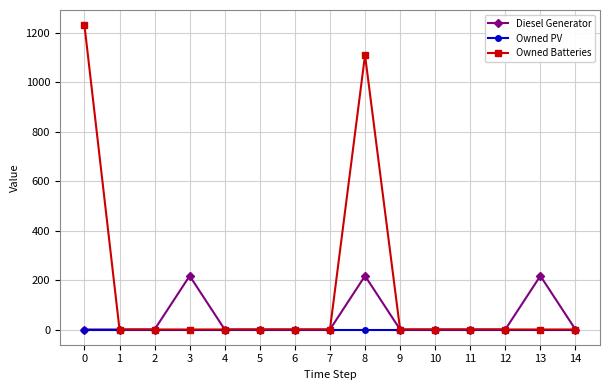

Between 3 and 9, which series saw the biggest shift?

Diesel Generator